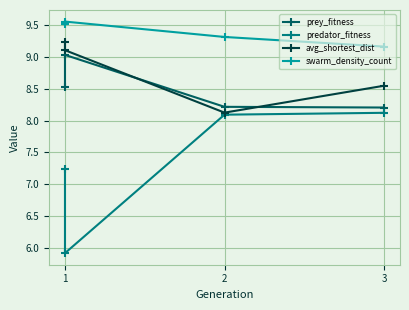

Which has a higher value, 3 or 2?

2